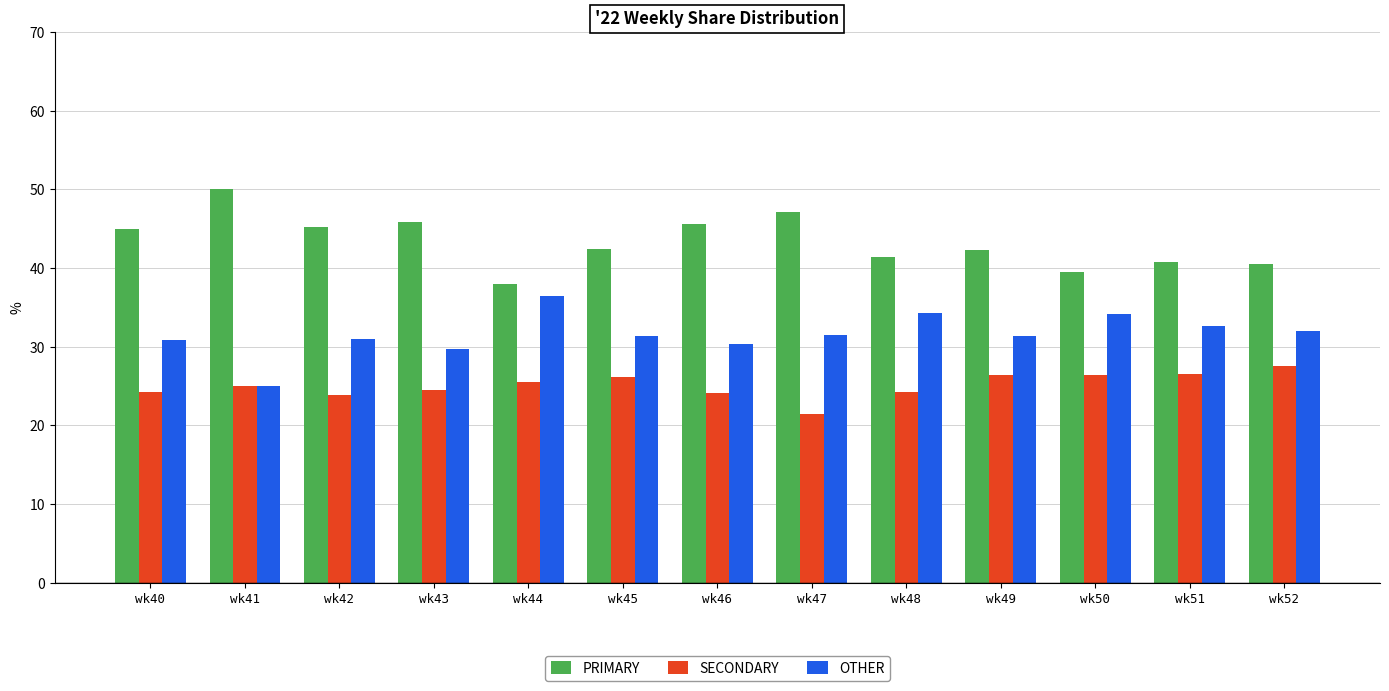

How many groups of bars are there?

13